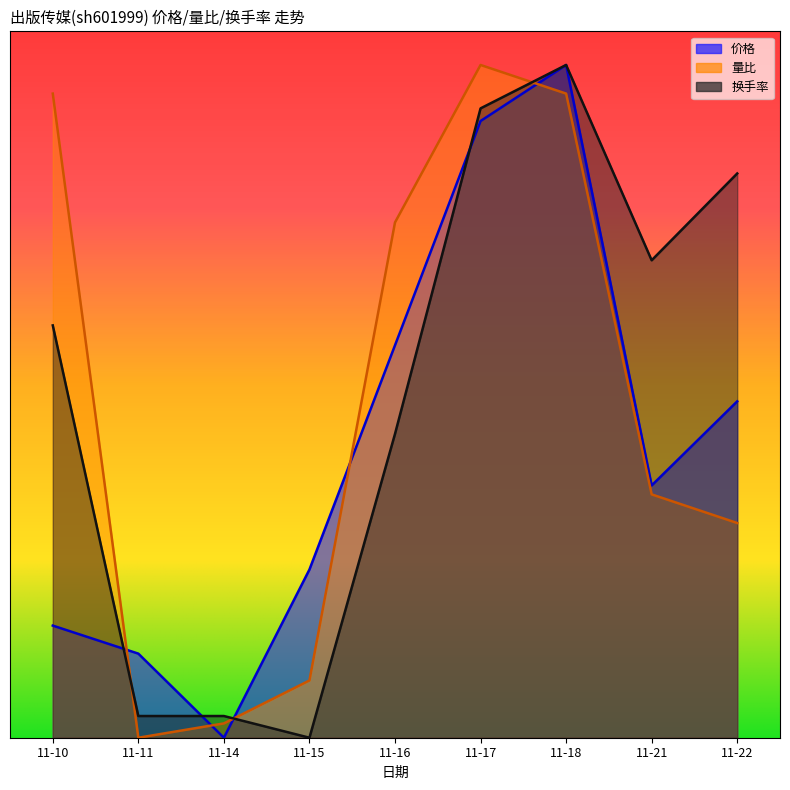

At which category is the sum across all series the highest?

11-18